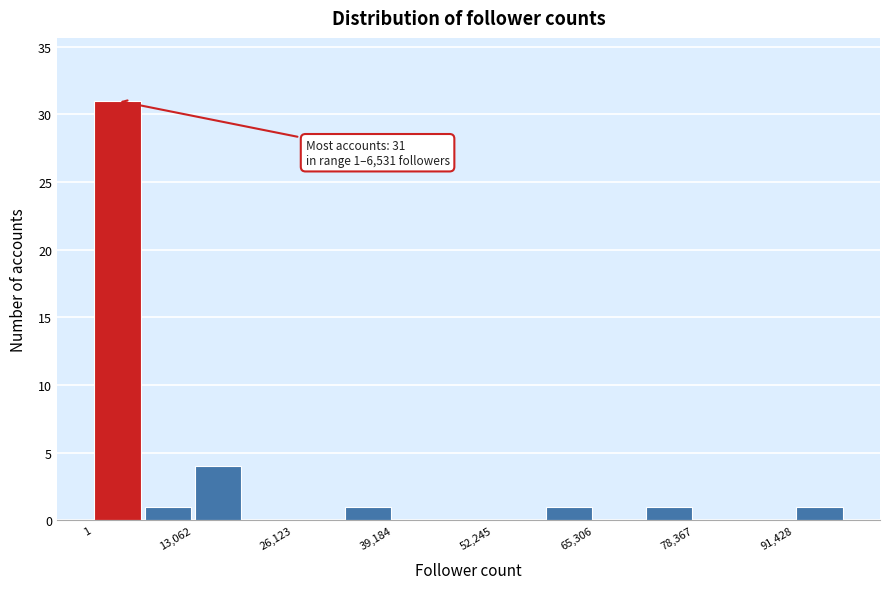

Around what value on the x-axis is the tallest bar? Give the approximate position of its centre, as read against the axis.

4000